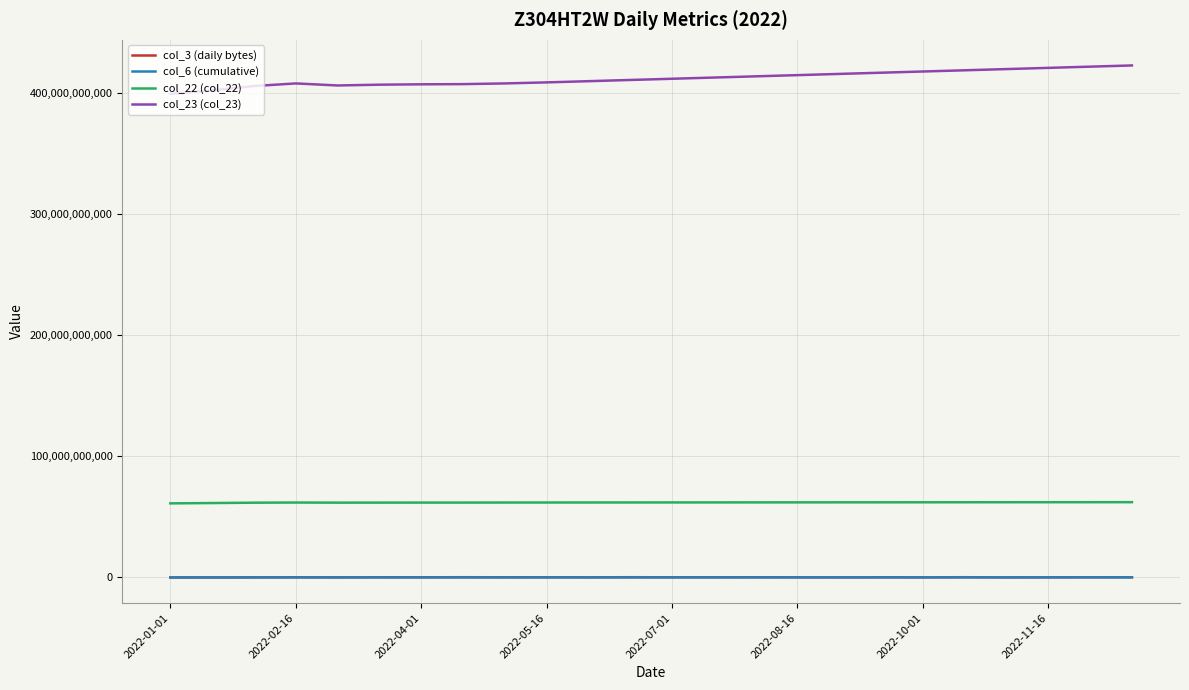

True or false: col_3 (daily bytes) and col_22 (col_22) cross at least once.

False